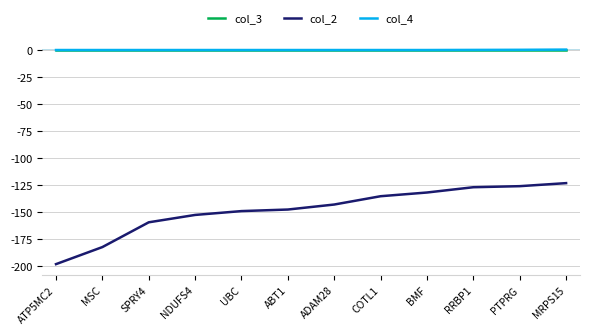

Where is col_2 nearest to the value -160?

SPRY4